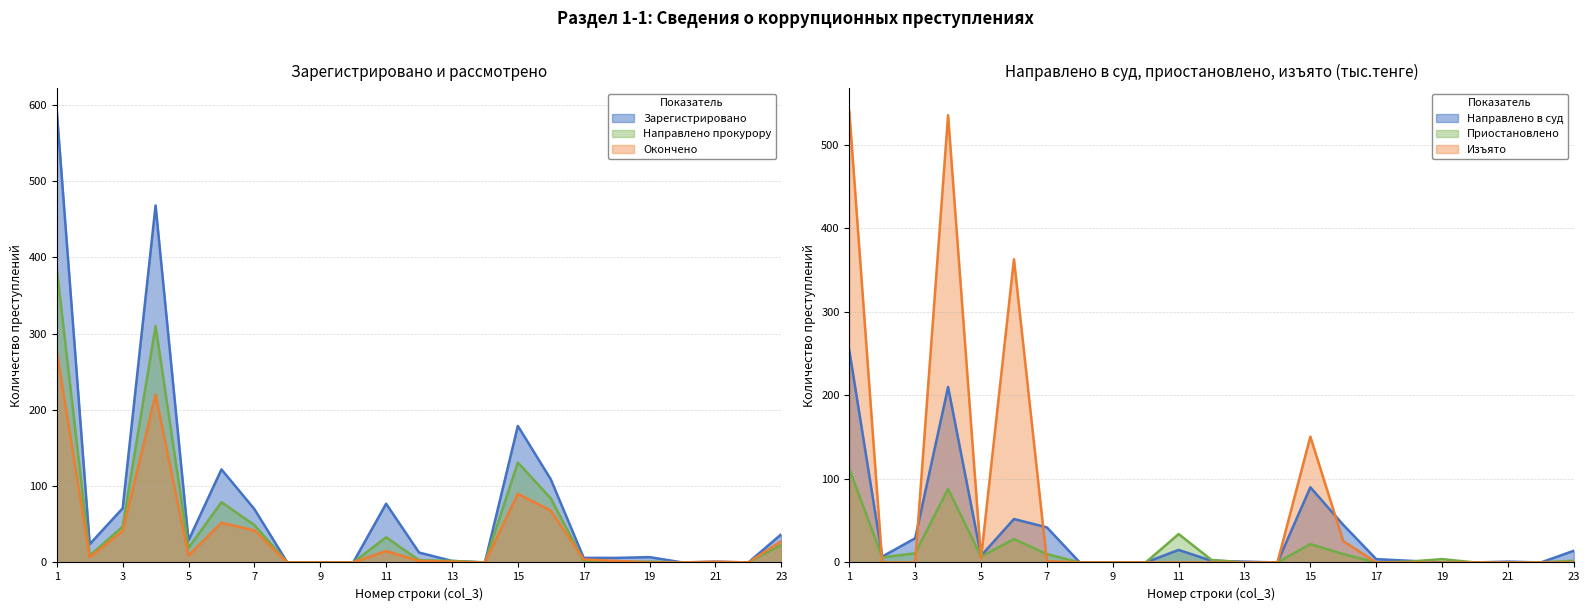

What is the difference between the Направлено в суд (col_7) values at 4 and 6?

158.0